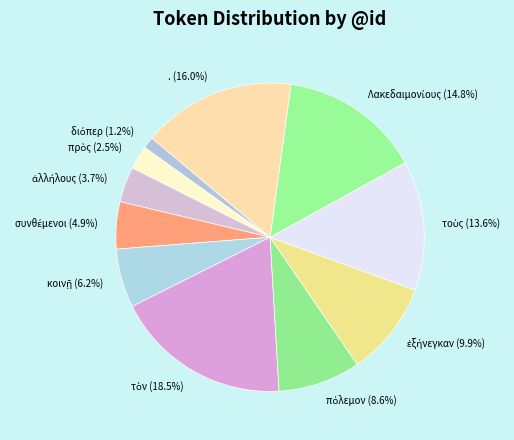

Is . (16.0%) the majority of the pie?

No